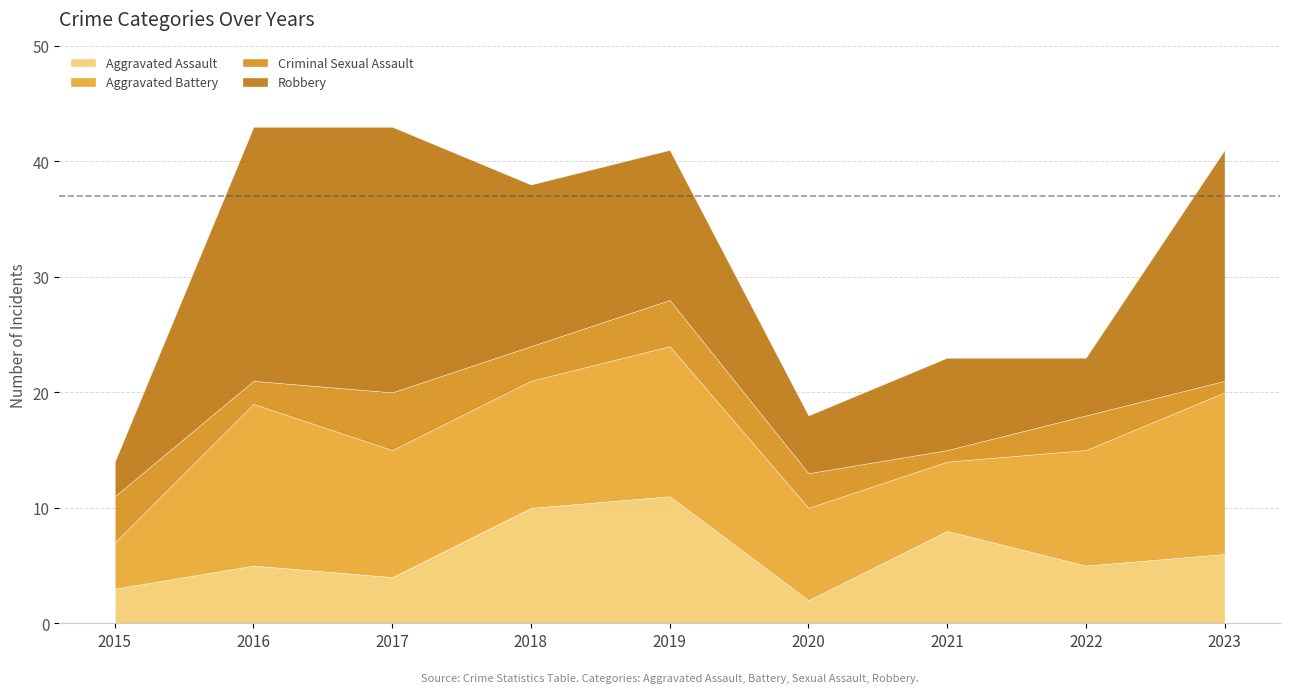

What is the difference between the Criminal Sexual Assault values at 2021 and 2019?

3